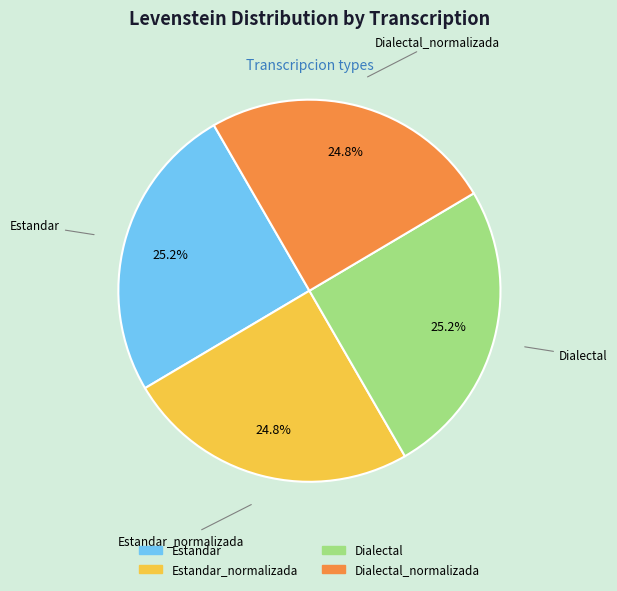

Count the number of slices in the pie.

4